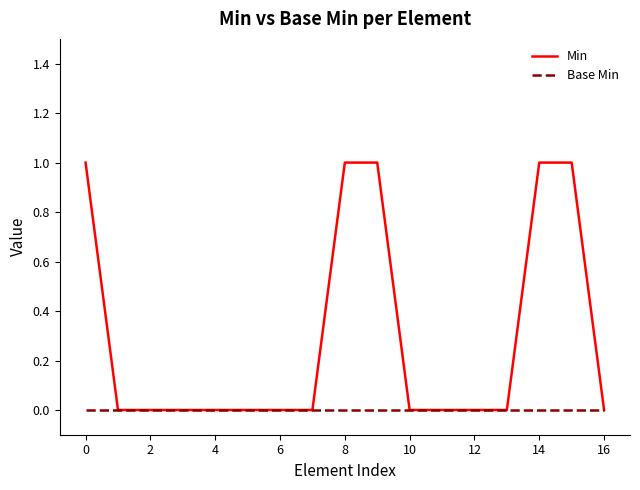

List the series in order of their overall mean, highest first.

Min, Base Min